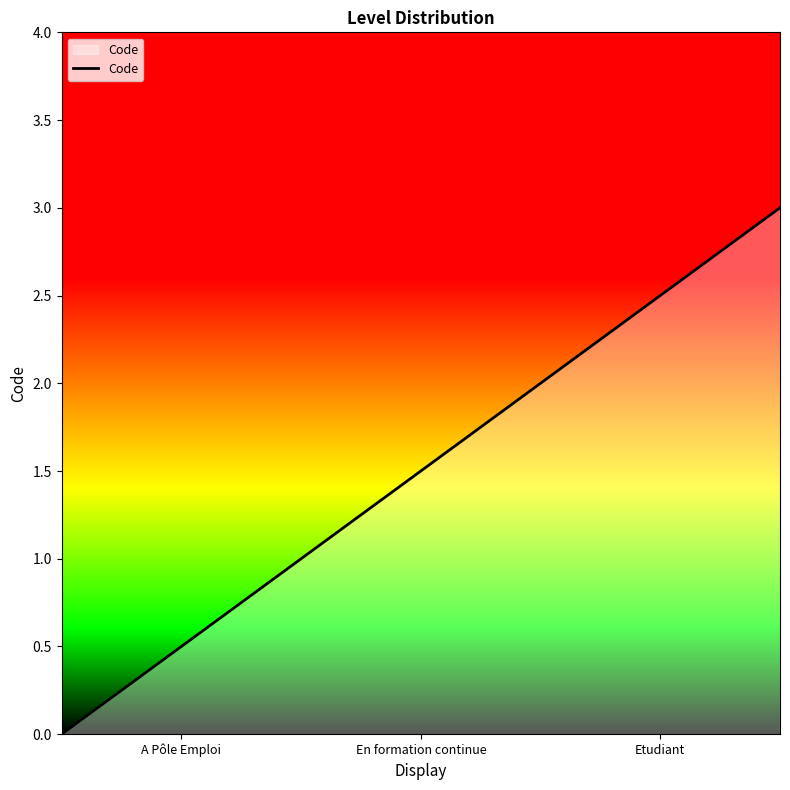

True or false: the data has more than 1 interior local peaks.

False